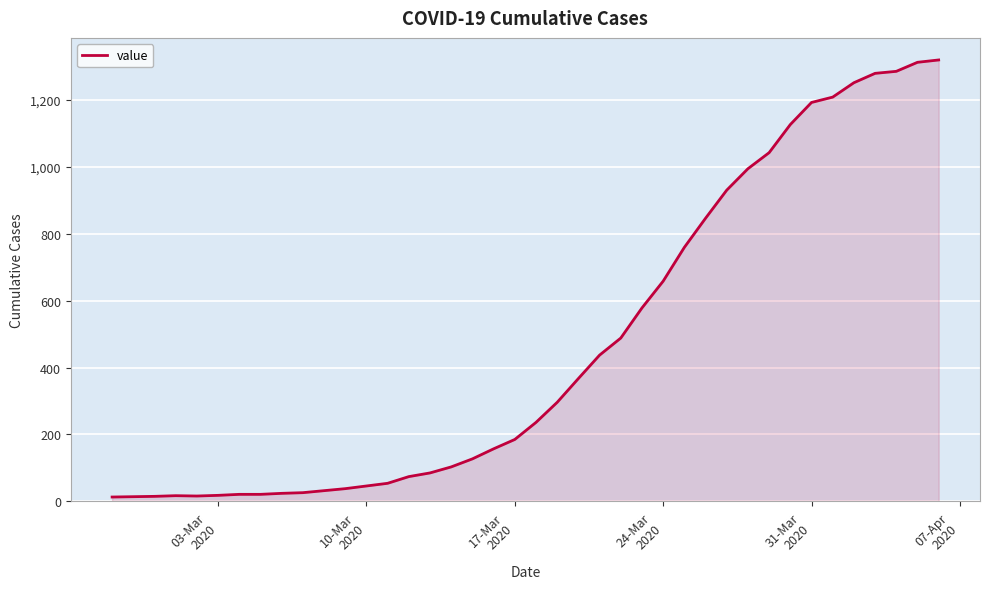

What is the maximum value shown in the chart?

1319